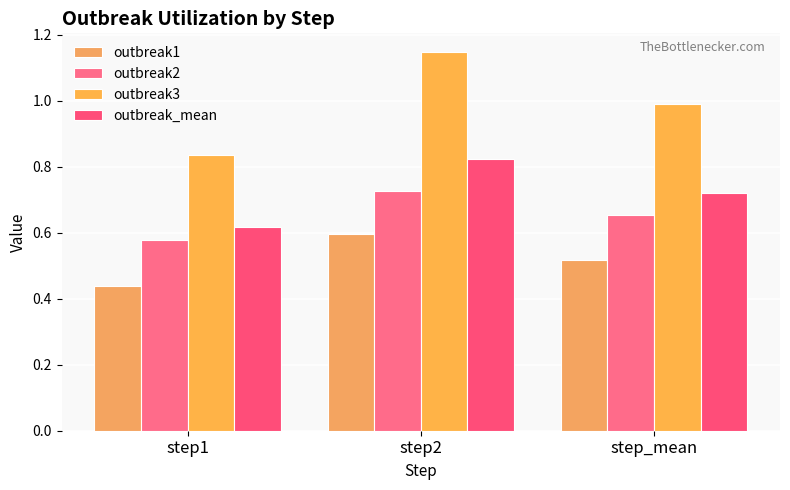

Which category has the lowest value in the outbreak_mean series?

step1